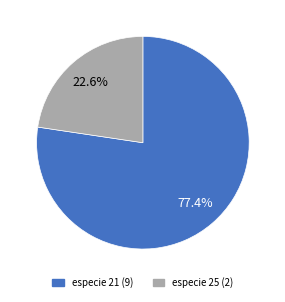

Is there a majority slice in this chart?

Yes